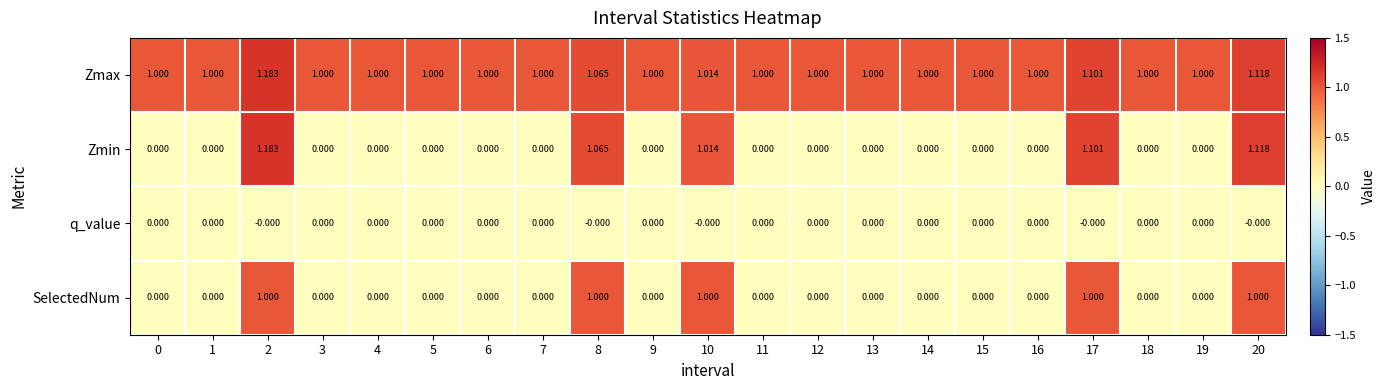

Which series has the widest spread of values?

Zmin